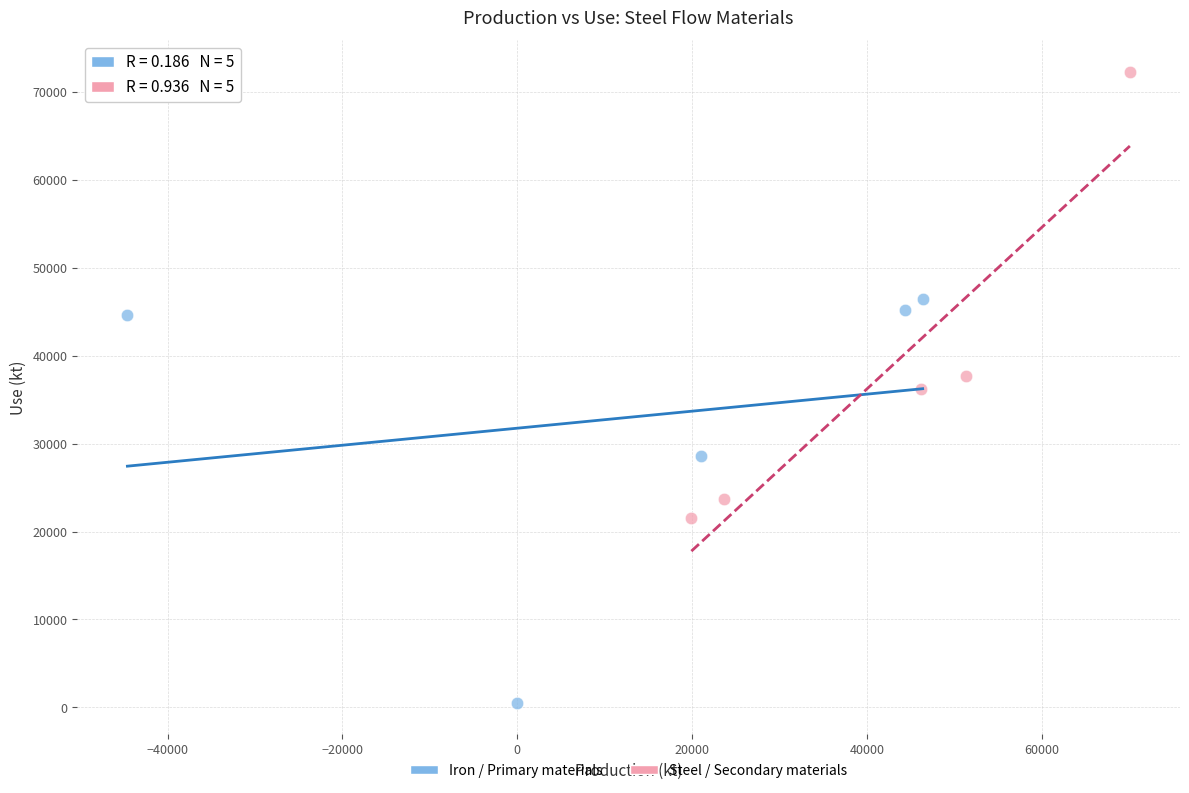

Which series reaches the maximum Y coordinate?

Steel / Secondary materials